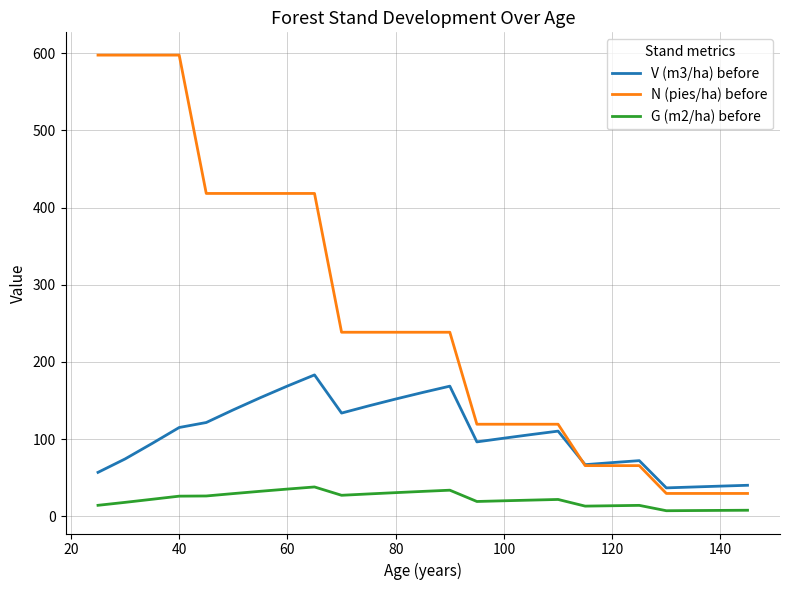

Which series has the largest range (max minus min)?

N (pies/ha) before